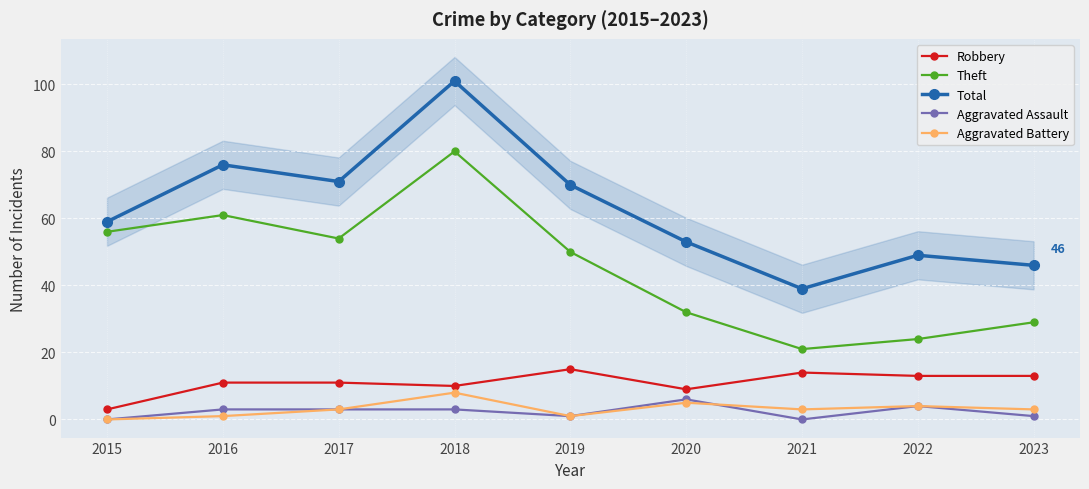

What is the value of the Robbery point at the 2nd from the left?

11